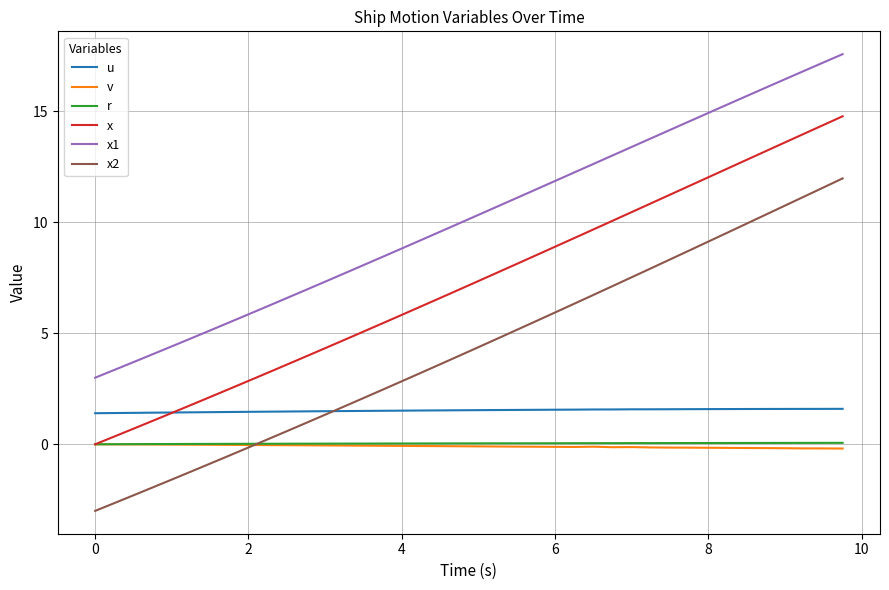

What is the minimum value shown in the chart?

-3.0